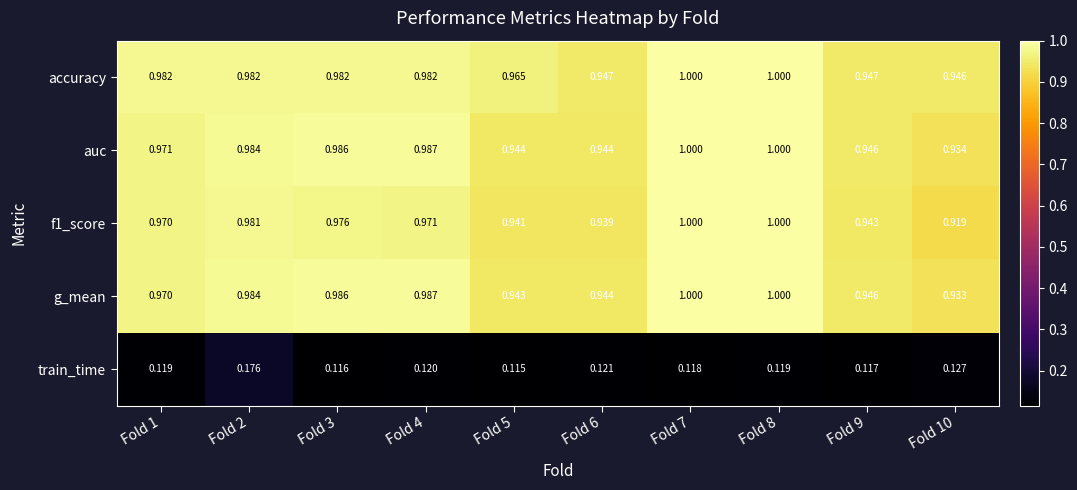

Is the value of train_time at Fold 4 greater than the value of g_mean at Fold 1?

No